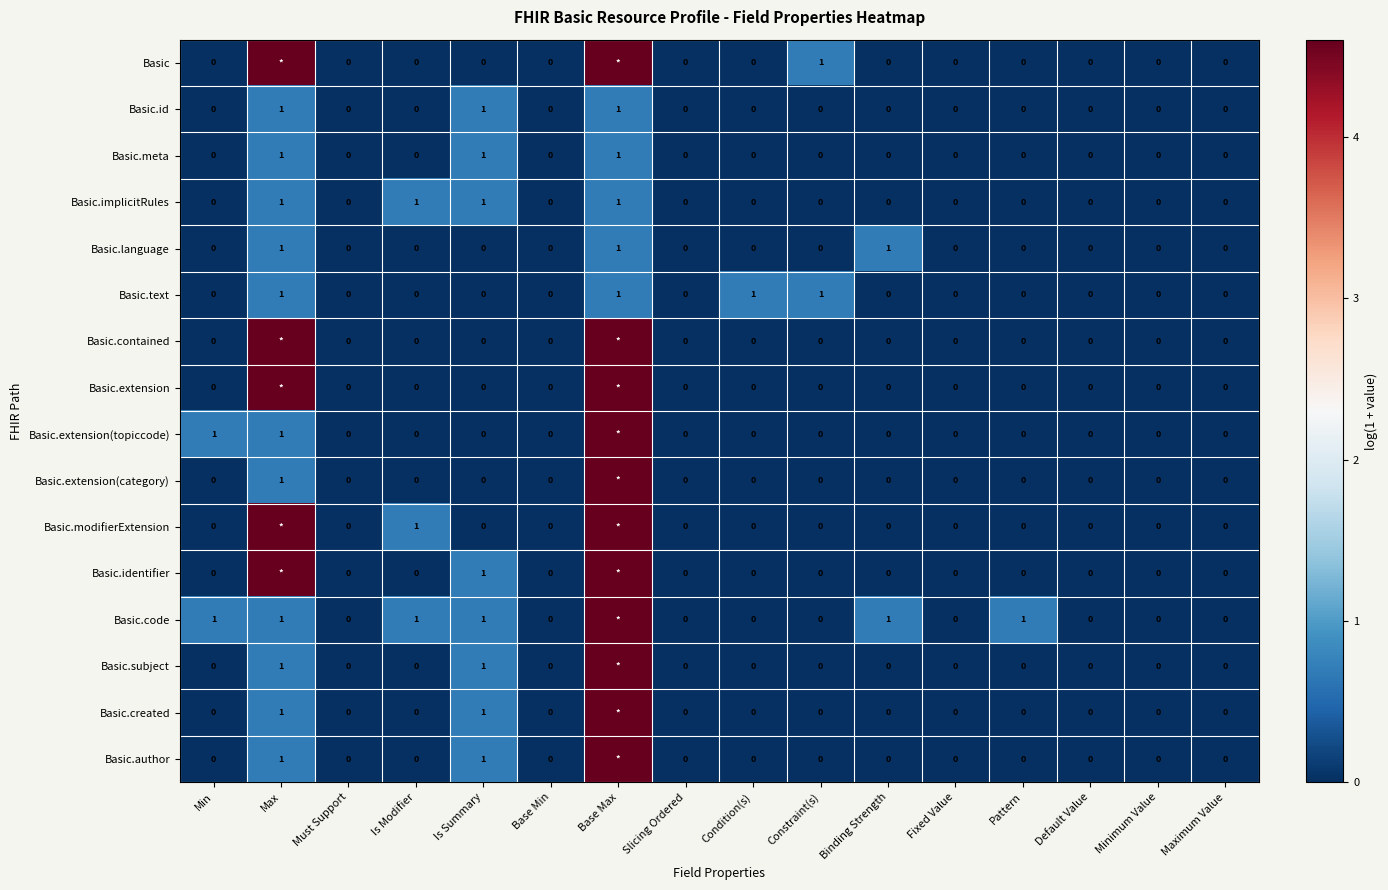

Which series changed the most between Condition(s) and Fixed Value?

Basic.text